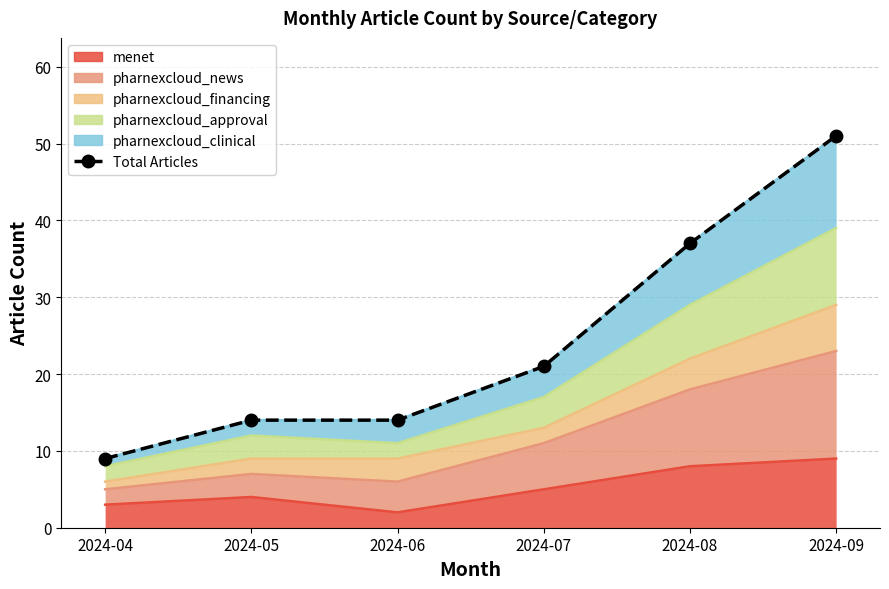

List the labels in order of value, largest first.

2024-09, 2024-08, 2024-07, 2024-05, 2024-06, 2024-04